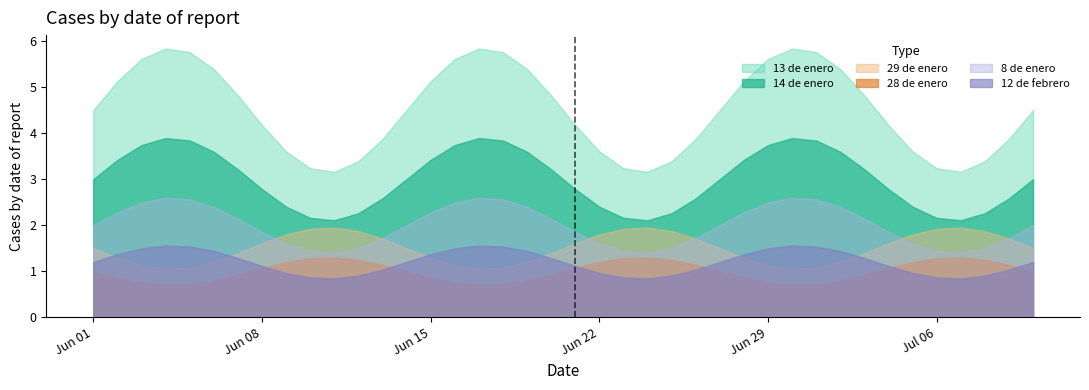

Which series has the widest spread of values?

13 de enero